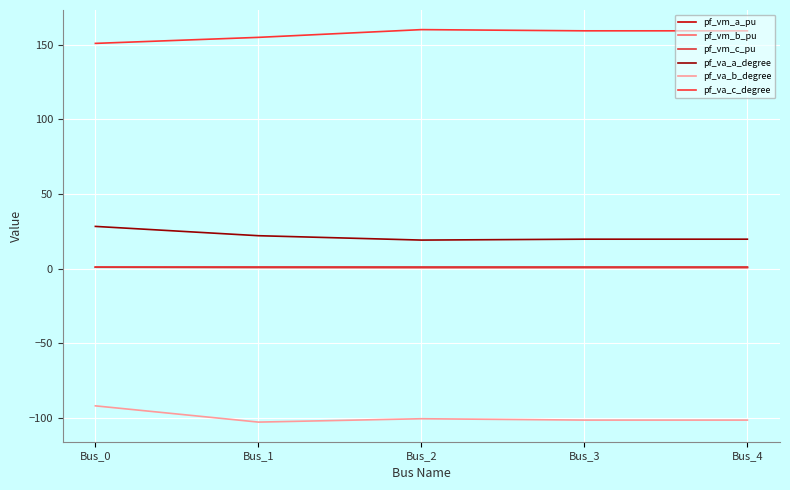

Is it true that pf_va_a_degree equals 7.2 at Bus_4?

False